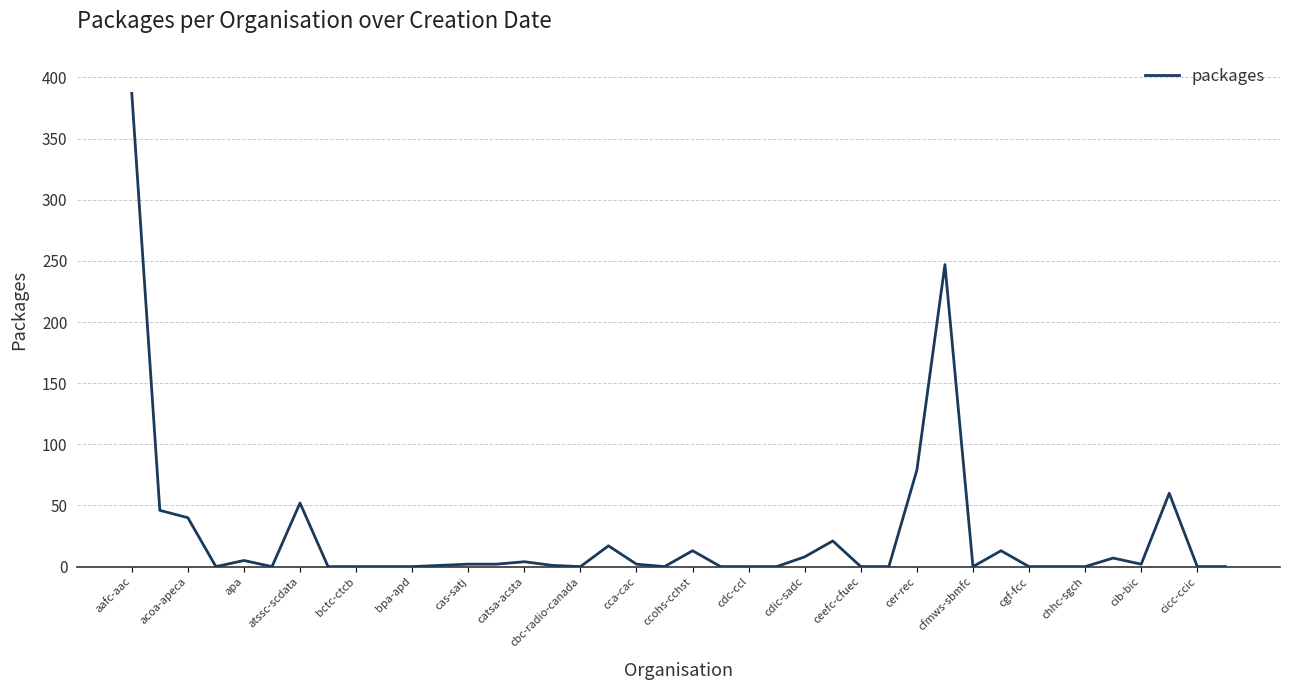

How many lines are shown in the chart?

1